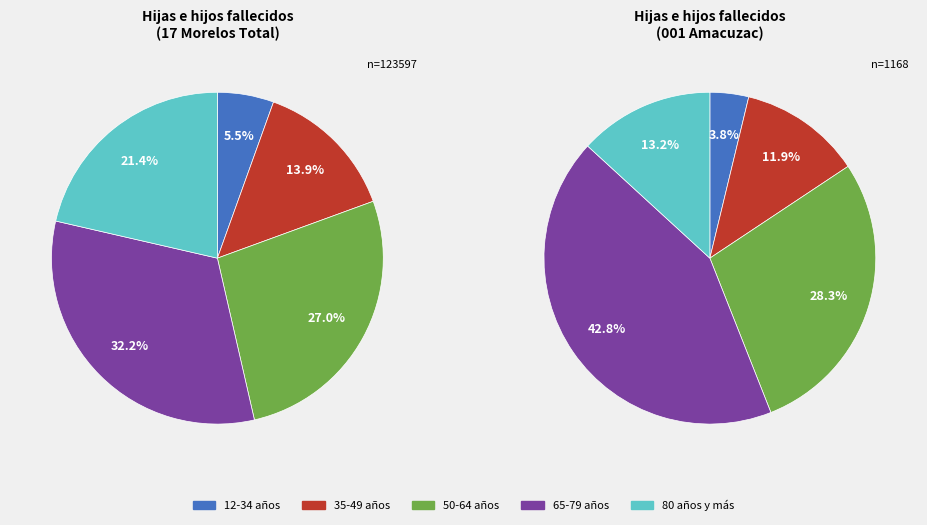

Is there a majority slice in this chart?

No